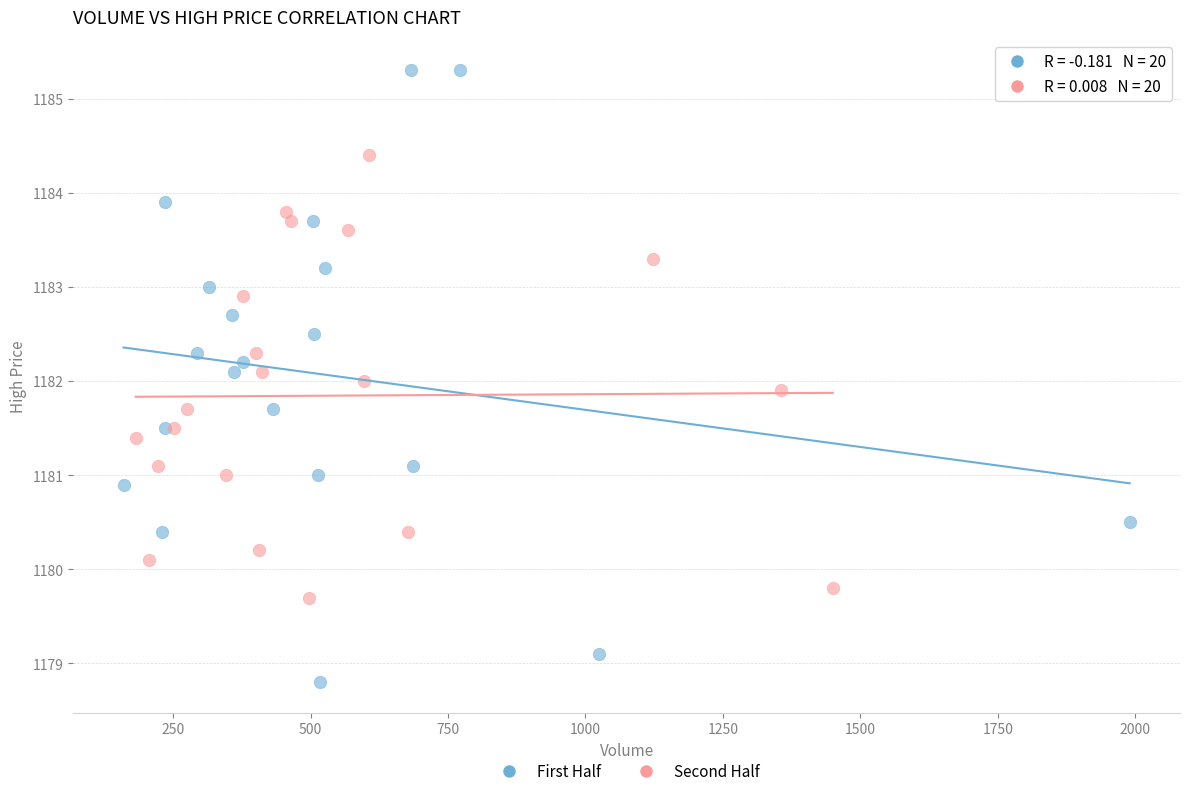

Which series contains the lowest Y value?

First Half